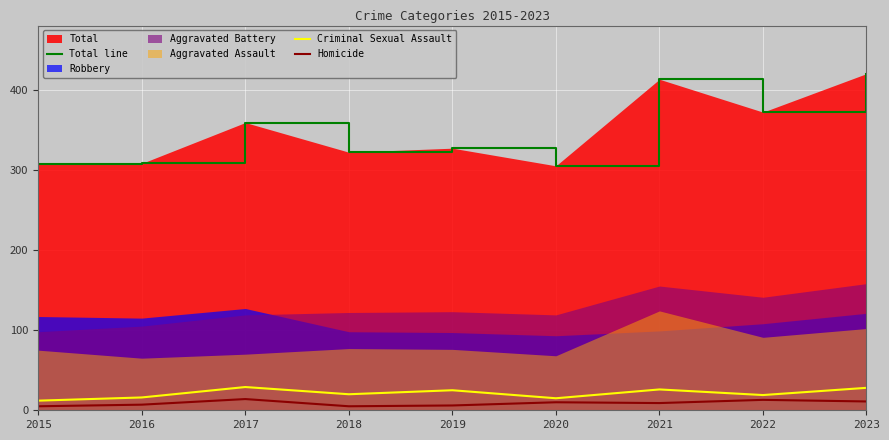

True or false: Total line has a value of 117 at 2019.

False